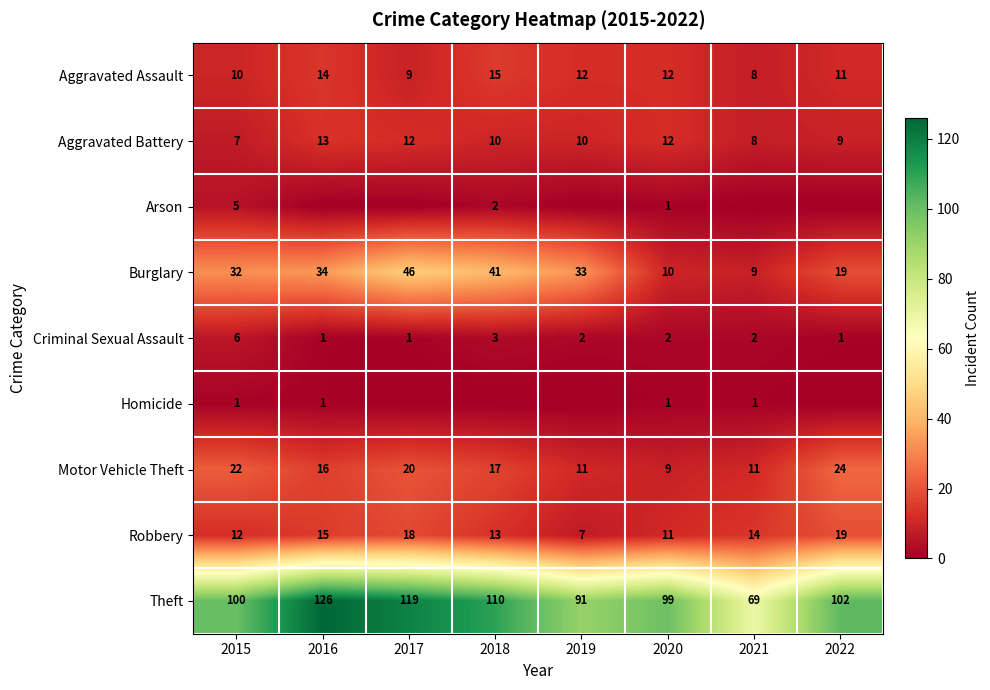

Which category has the lowest value in the Theft series?

2021